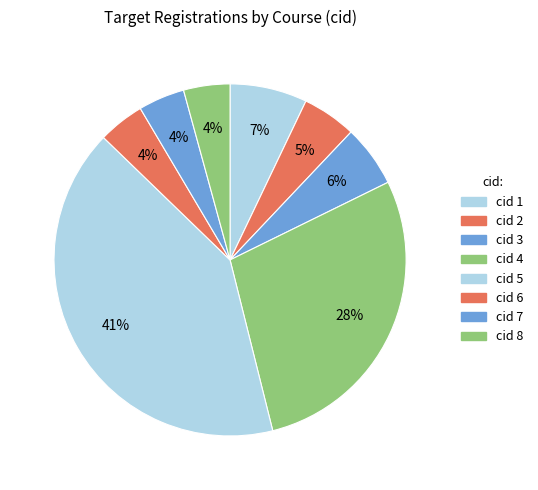

How many segments does this pie chart have?

8